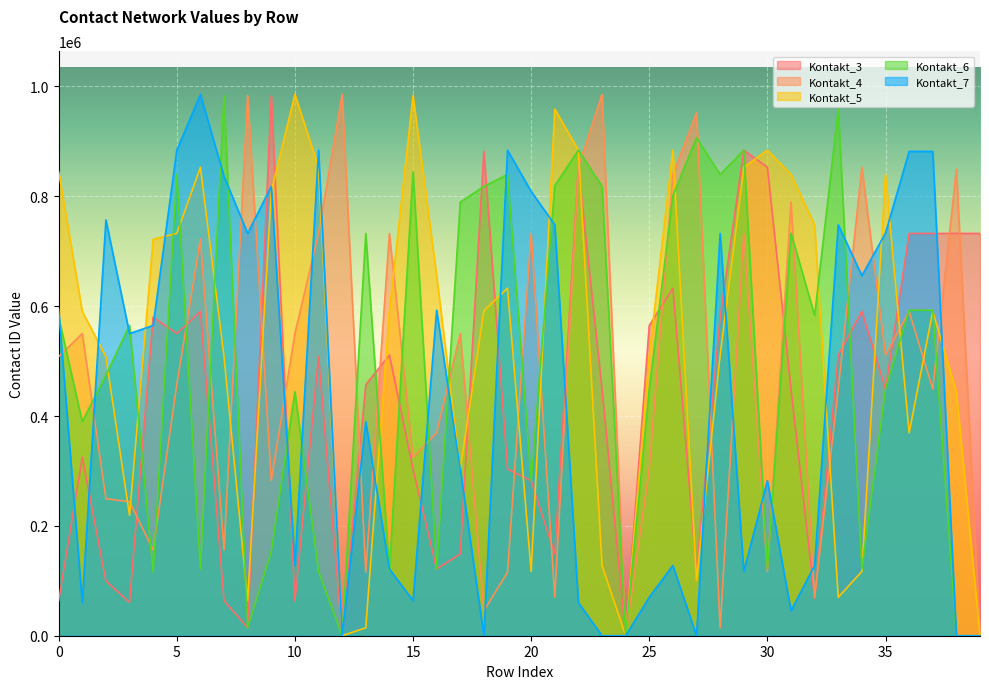

Does the chart display data point markers on the line(s)?

No